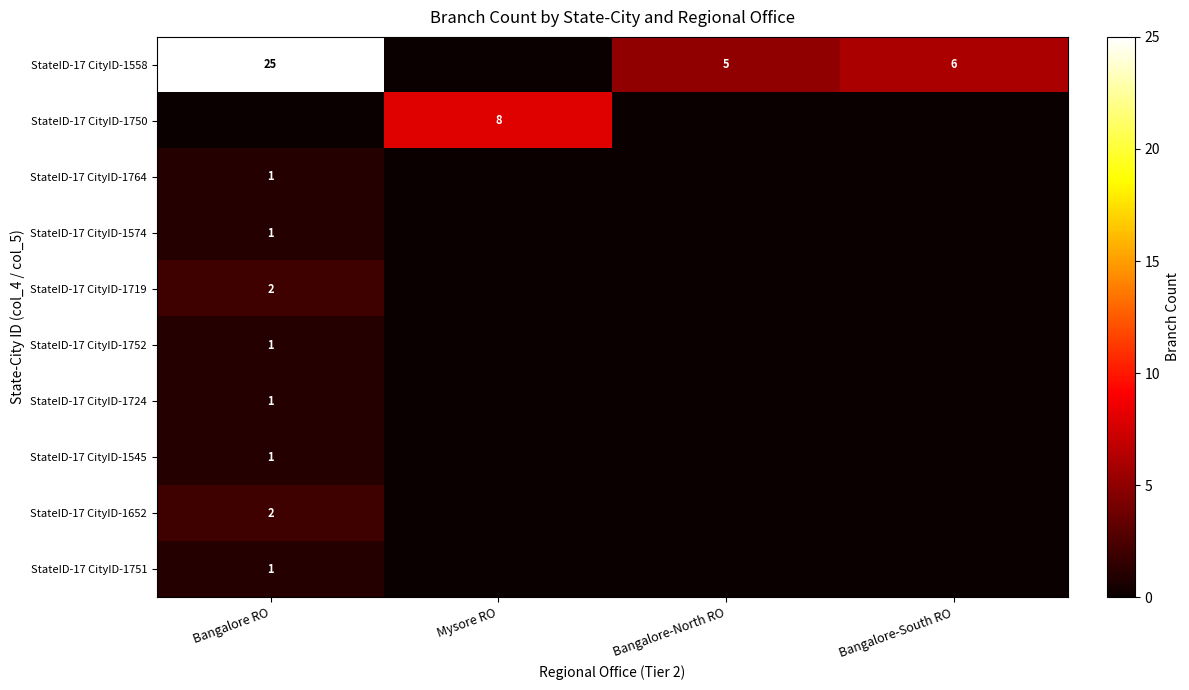

At how many categories does at least one series exceed 5?

3